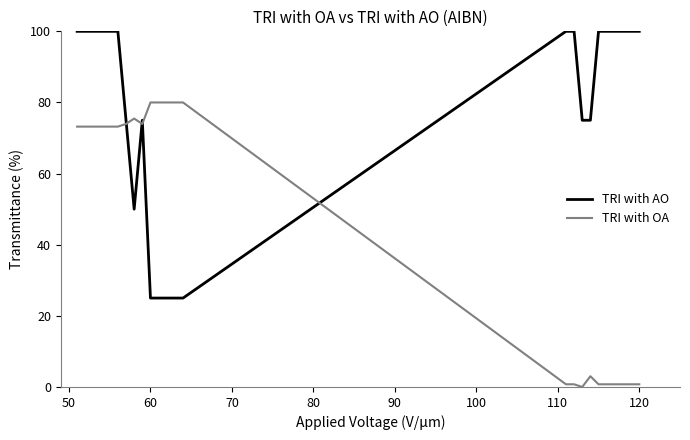

Reading right to left, list all the values displayed in this chart.

TRI with AO: 100.0	100.0	100.0	100.0	100.0	100.0	75.0	75.0	100.0	100.0	25.0	25.0	25.0	25.0	75.0	50.0	75.0	100.0	100.0	100.0	100.0	100.0	100.0
TRI with OA: 0.8	0.8	0.8	0.8	0.8	0.8	3.0	0.0	0.8	0.8	80.0	80.0	80.0	80.0	74.0	75.5	74.0	73.2	73.2	73.2	73.2	73.2	73.2